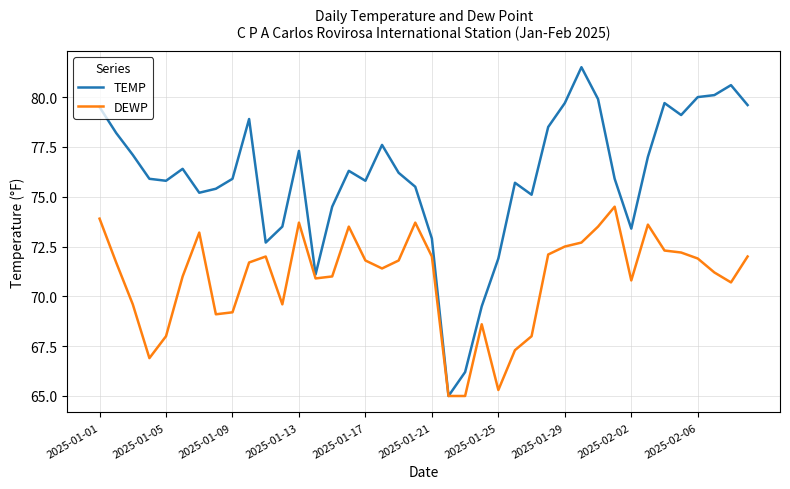

What is the maximum value shown in the chart?

81.5